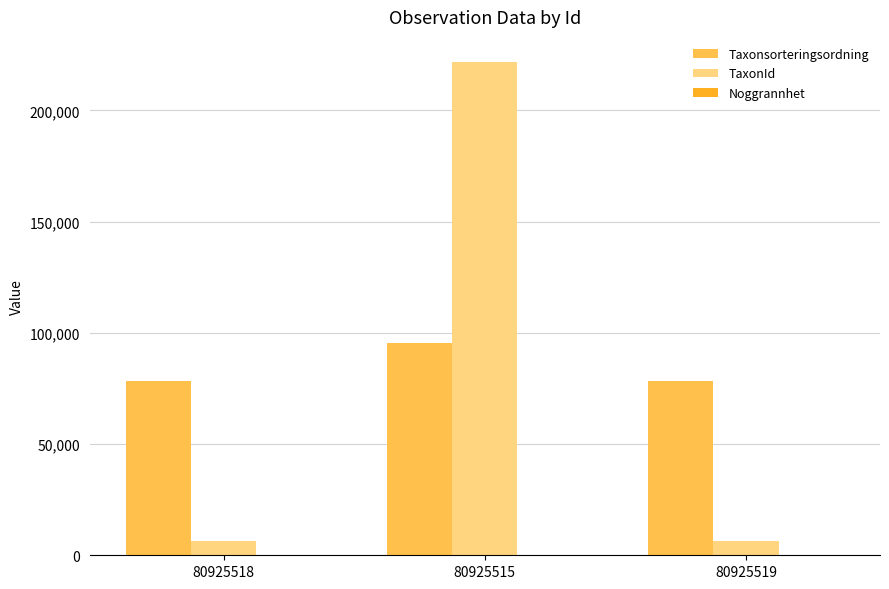

What is the maximum value for TaxonId?

221945